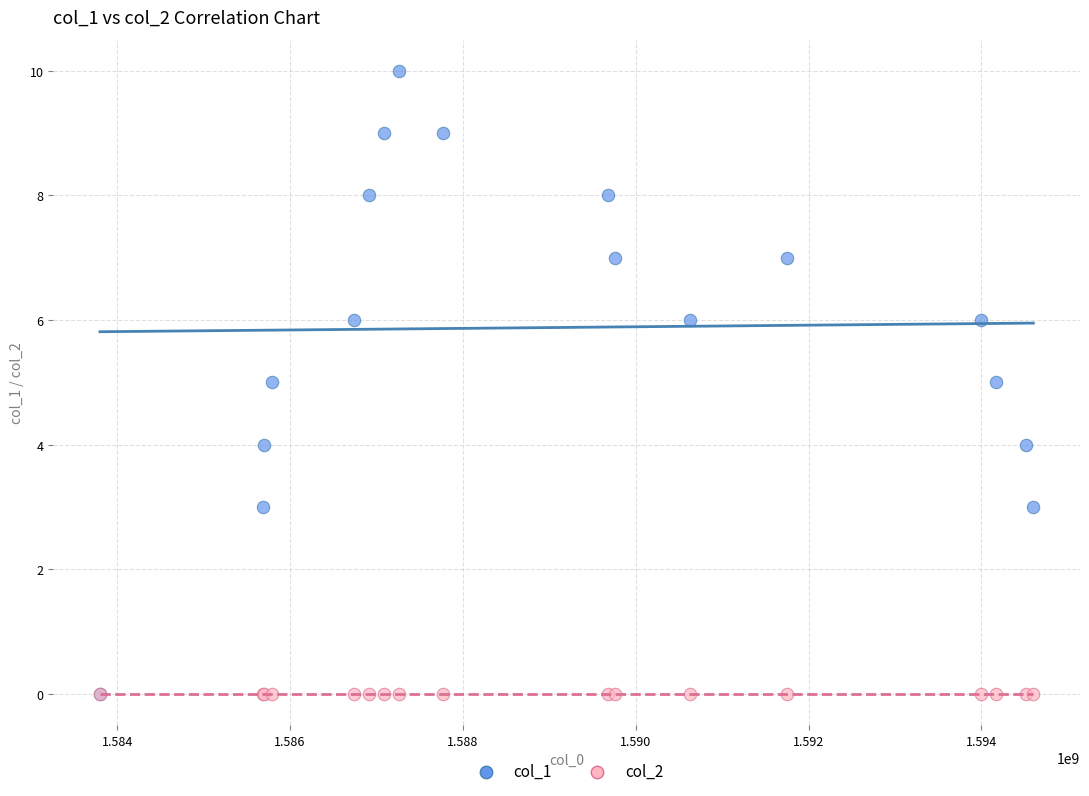

Which series reaches the maximum Y coordinate?

col_1